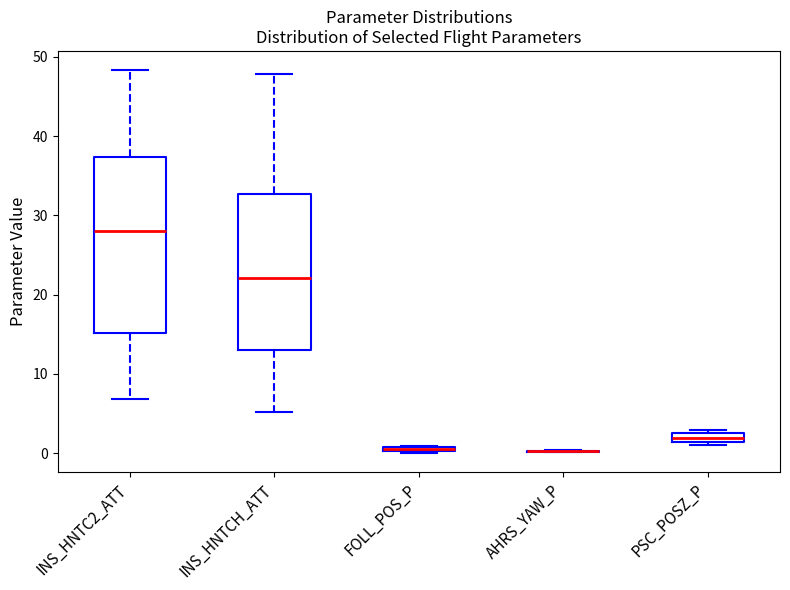

Where does the upper whisker of the box for INS_HNTC2_ATT end on the y-axis? The values are not printed on the chart, so give them approximately, as read against the axis.

48